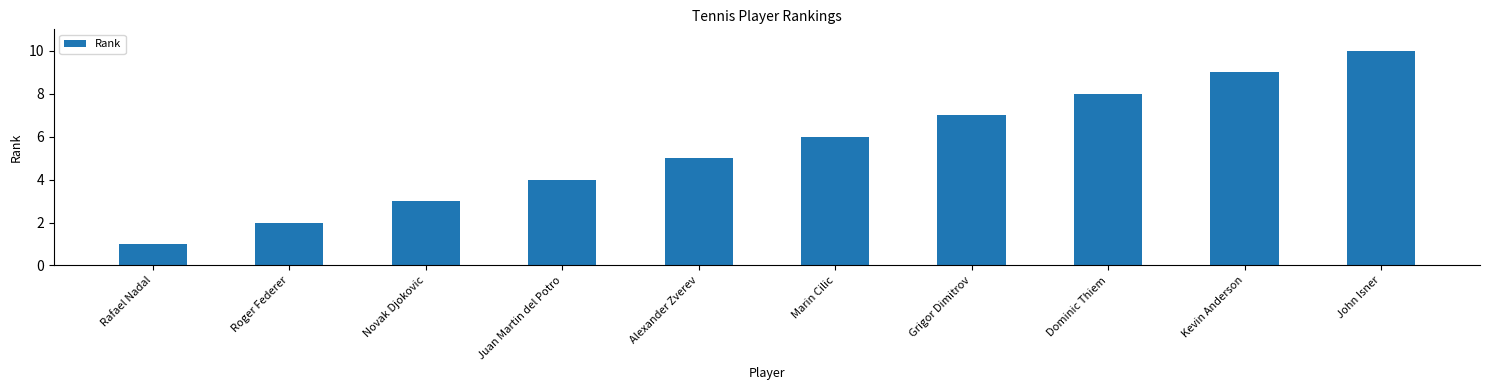

What is the ratio of the value at Alexander Zverev to the value at Marin Cilic?

0.8